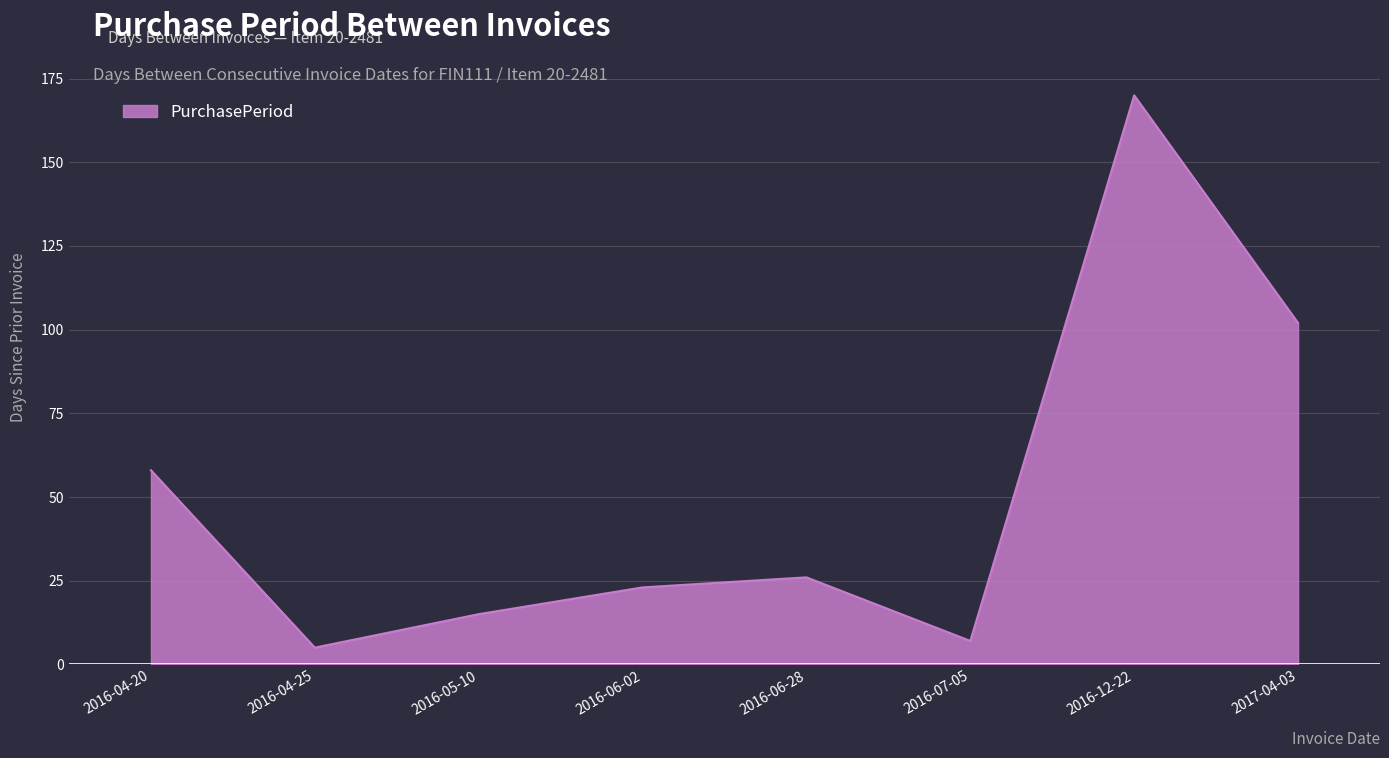

Where is the data nearest to the value 87?

2017-04-03